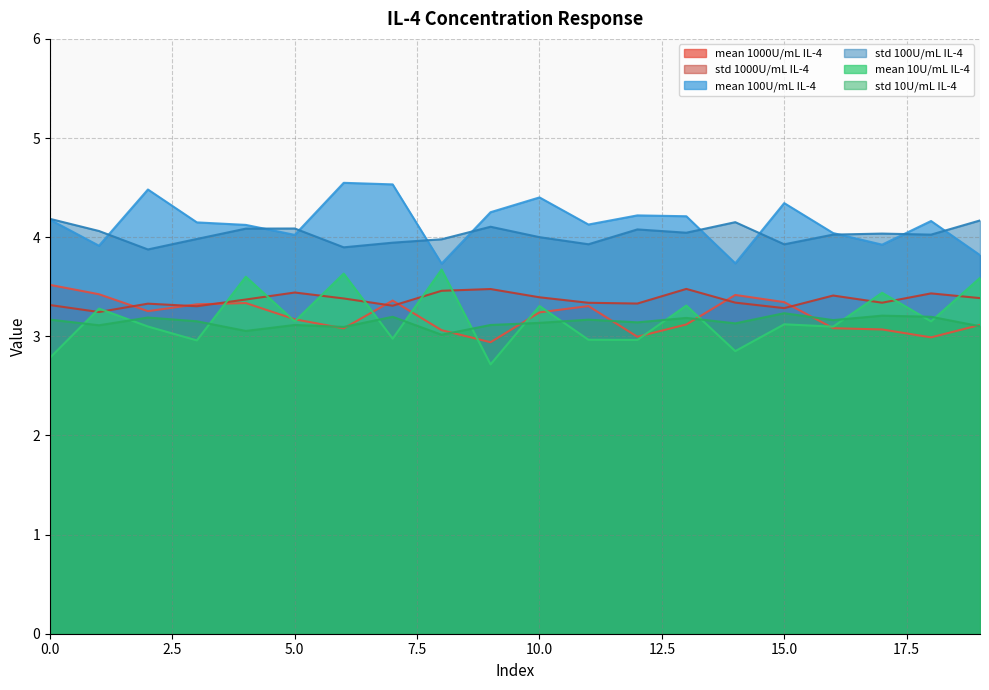

How many lines are shown in the chart?

6